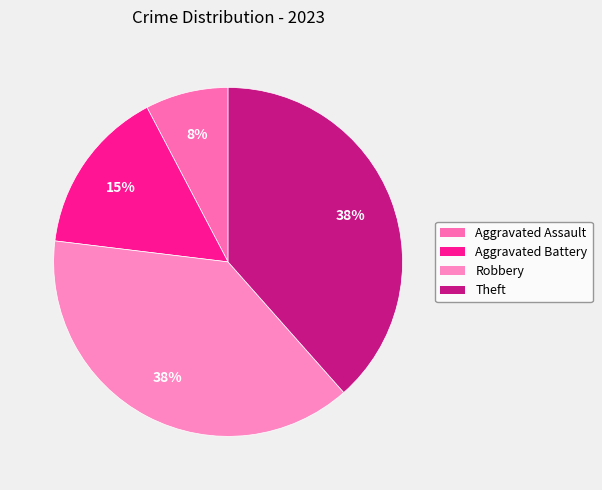

What percentage is NOT represented by Aggravated Battery?

84.6%